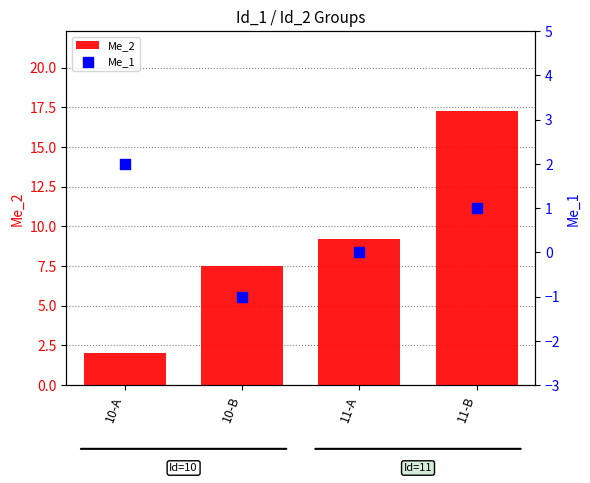

At how many categories does at least one series exceed 0?

4